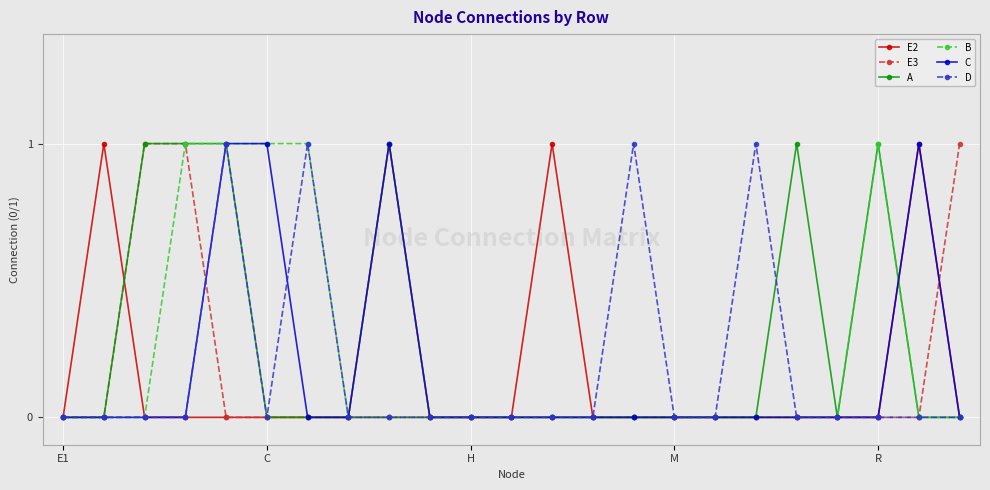

How many data points does each series have?

23